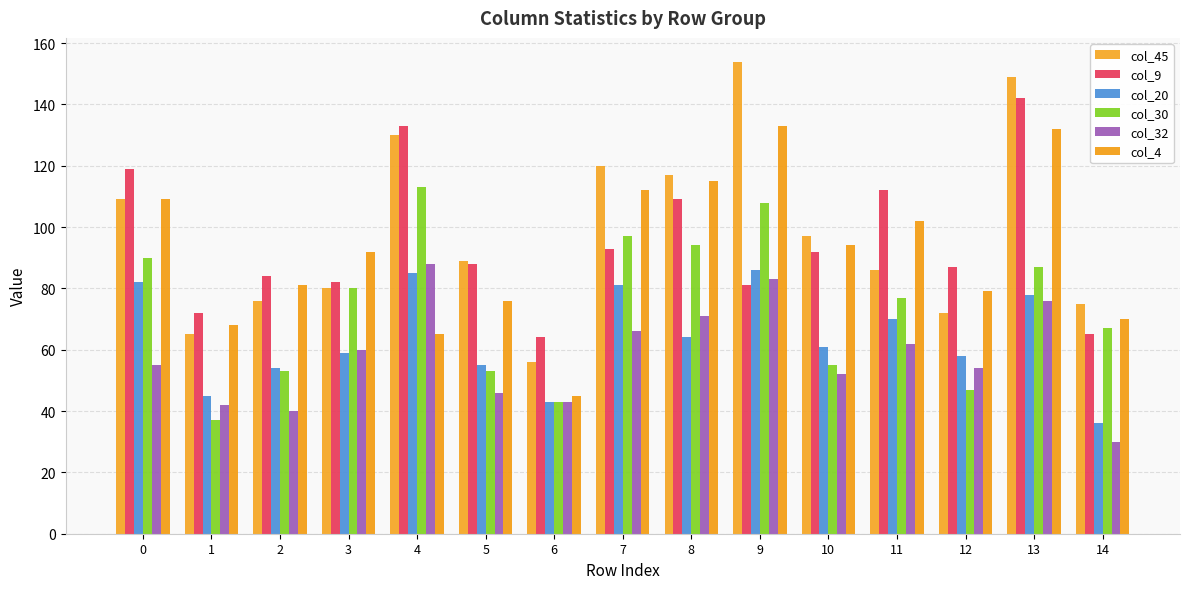

The col_45 series shows 76 at 2. True or false?

True